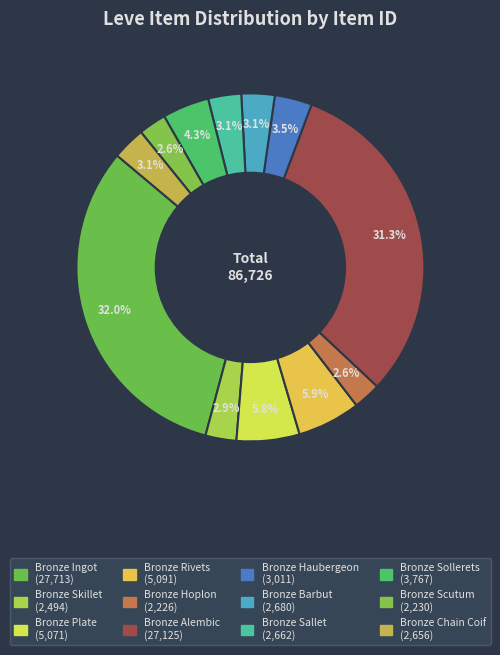

Which category has the smallest portion of the pie?

Bronze Hoplon